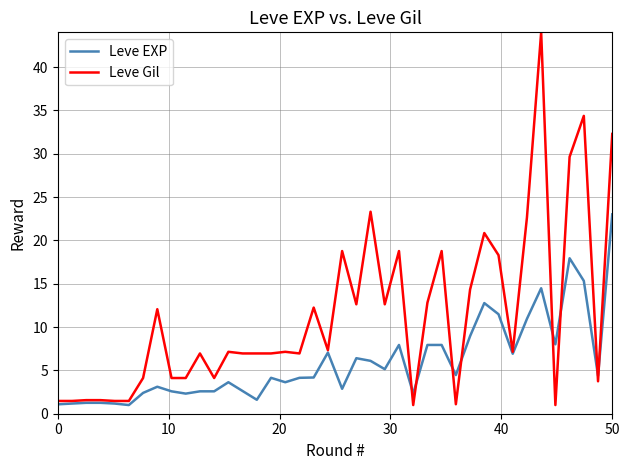

Which series has the largest total across all categories?

Leve Gil